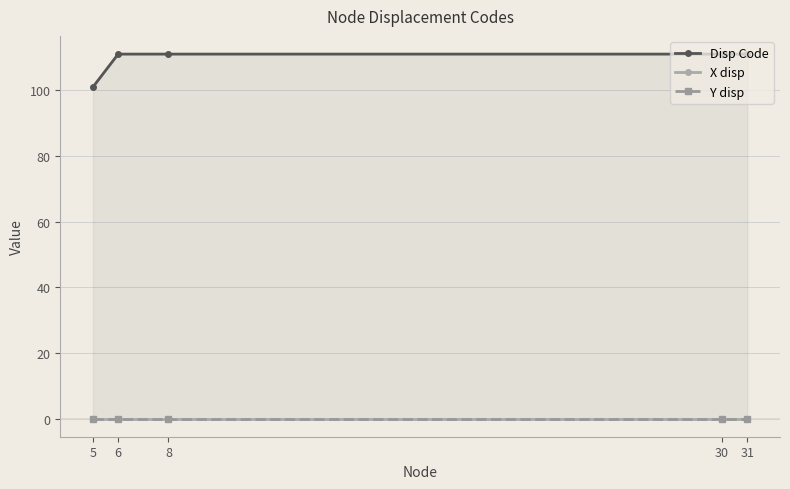

True or false: Y disp has a value of 0 at 8.

True